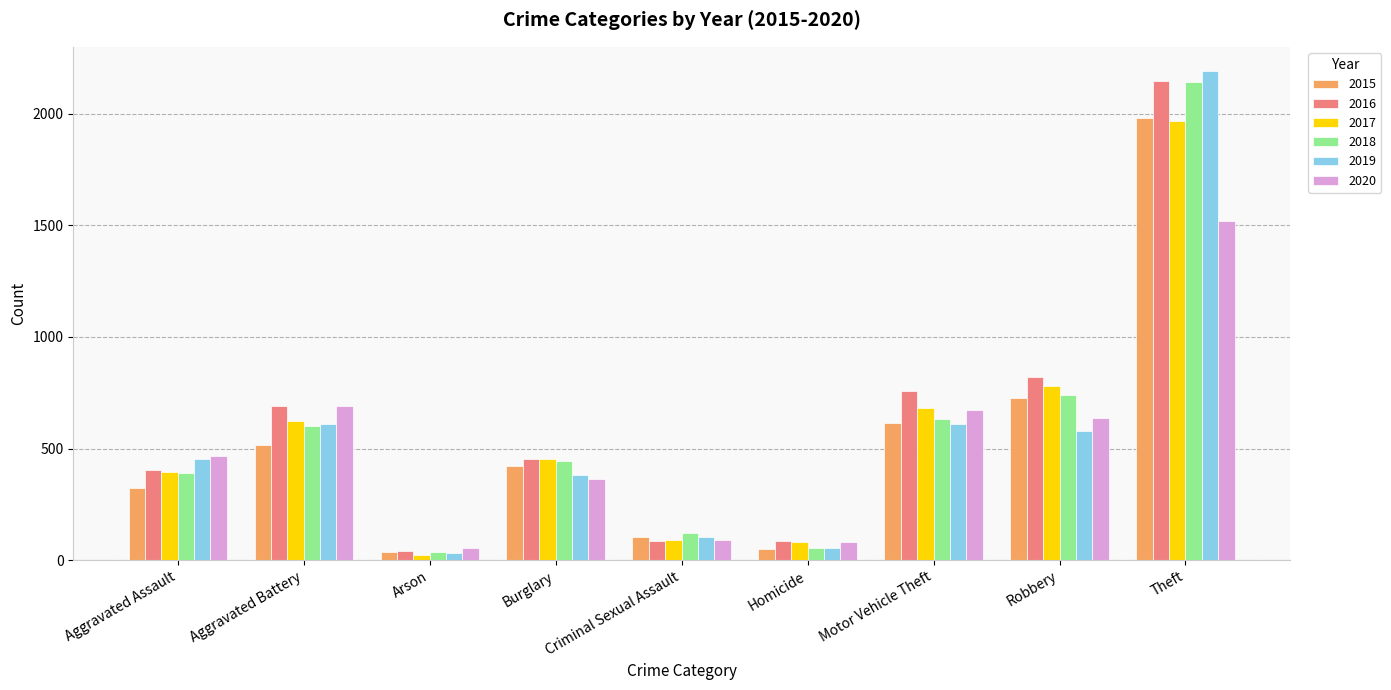

What is the label of the 4th bar from the right?

Homicide